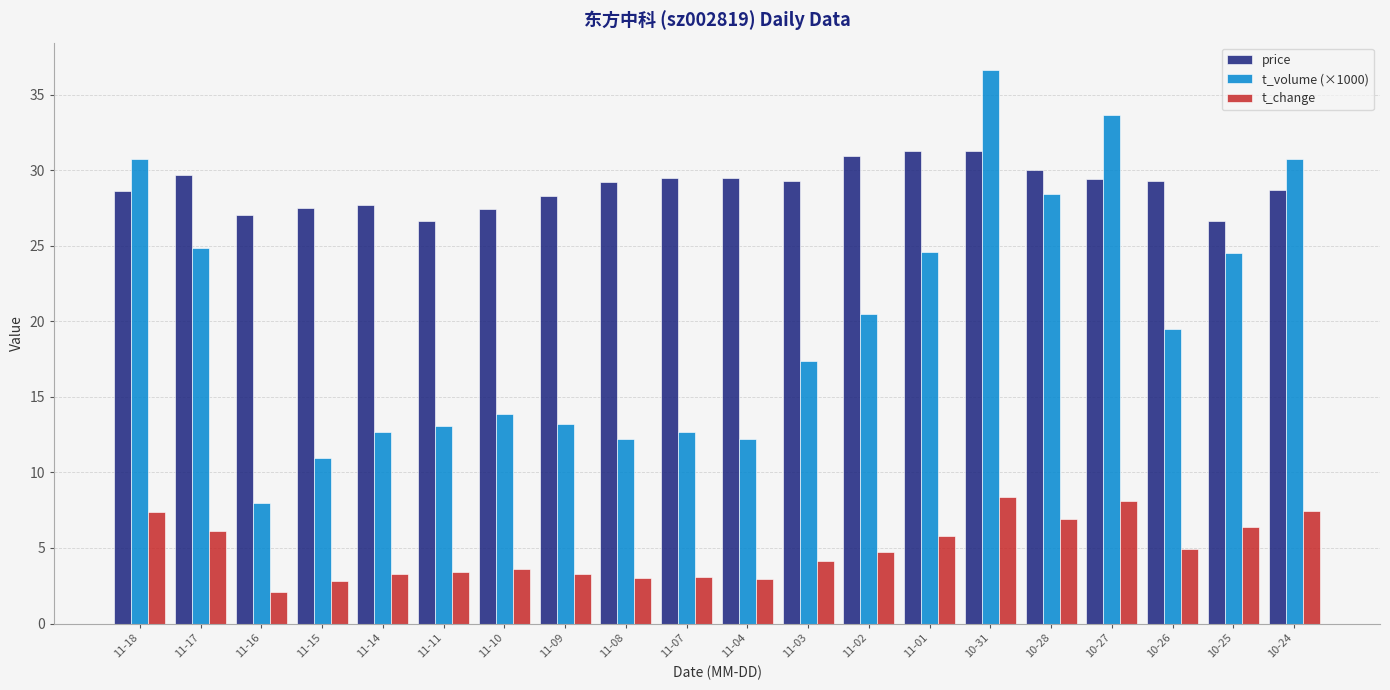

Which series changed the most between 11-17 and 10-25?

price